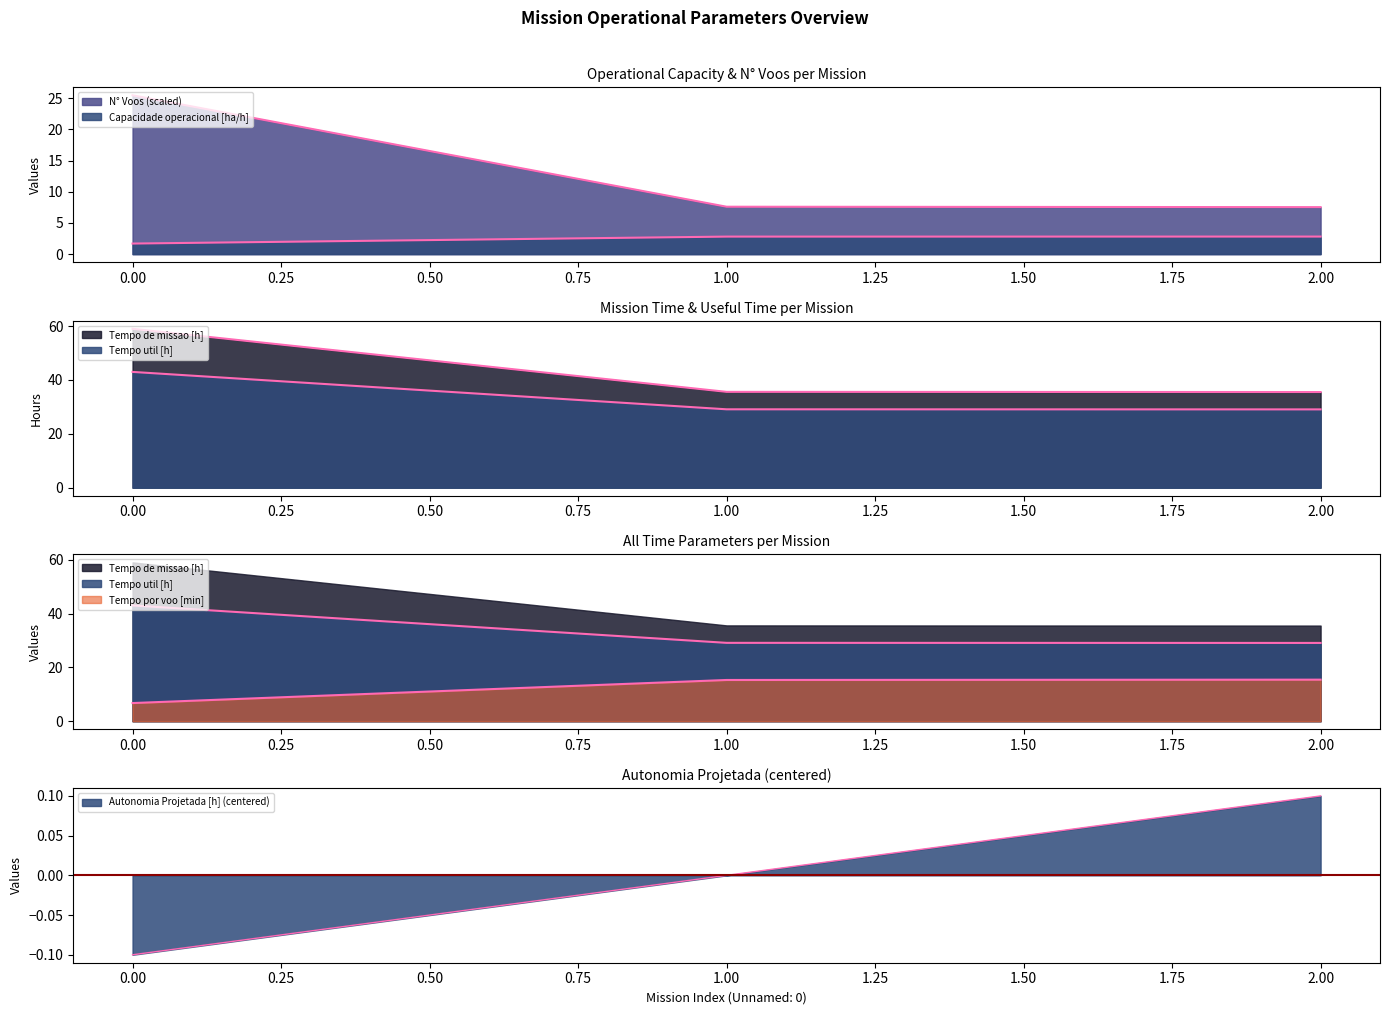

What is the highest value of the N° Voos series?

25.5